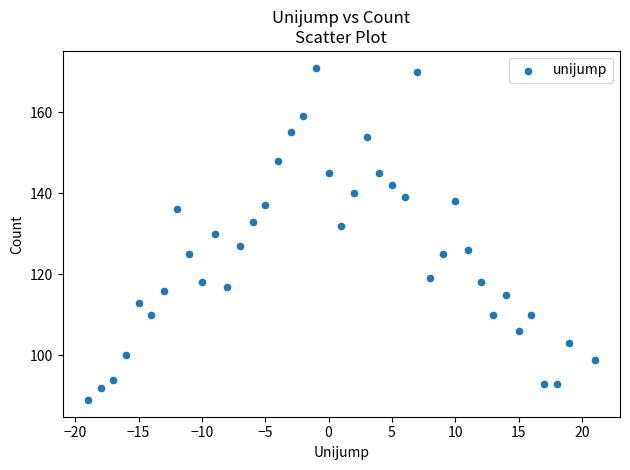

What is the range of X values (max minus min)?

40